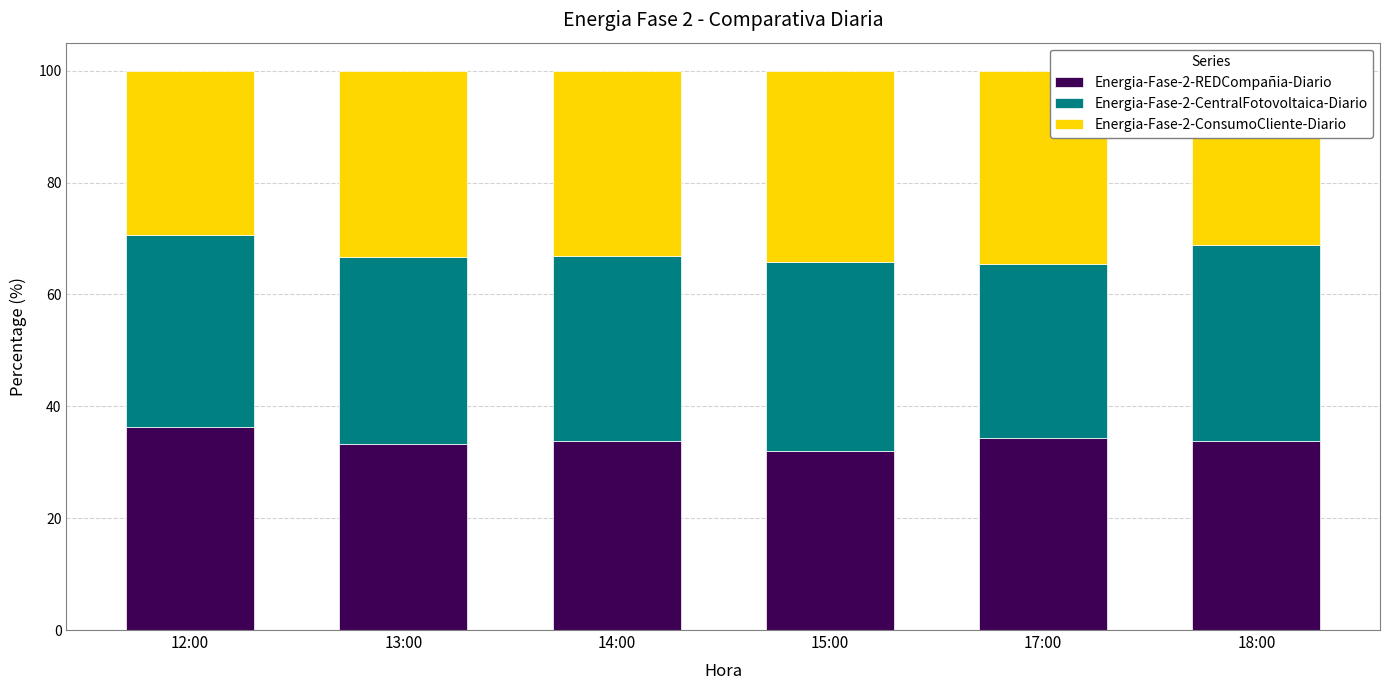

Is it true that Energia-Fase-2-REDCompañia-Diario equals 56.0 at 18:00?

False